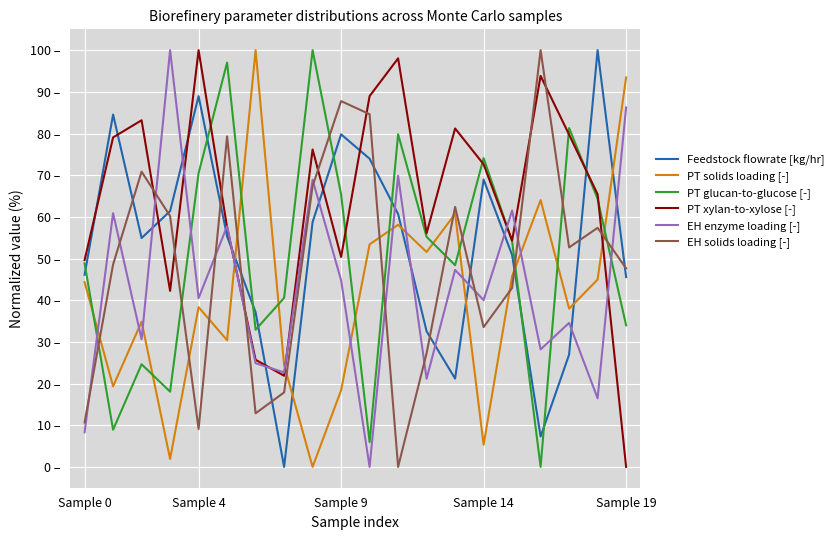

What is the label of the 14th point from the right?

6